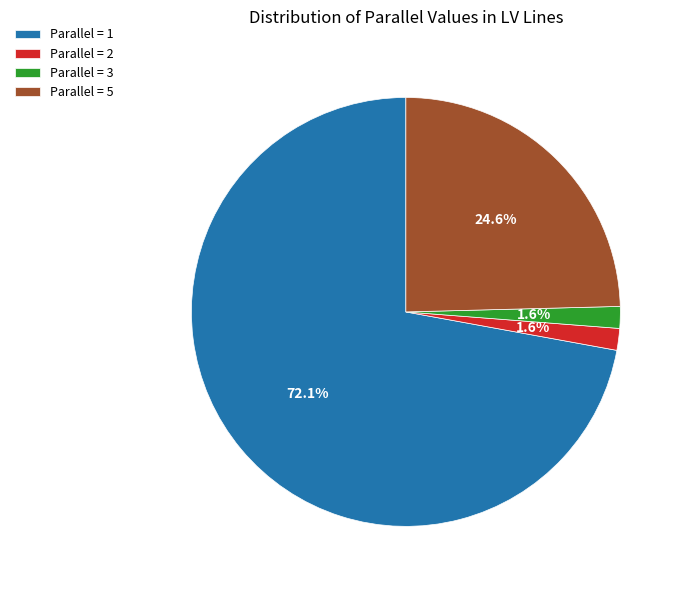

Between Parallel = 1 and Parallel = 2, which is larger?

Parallel = 1